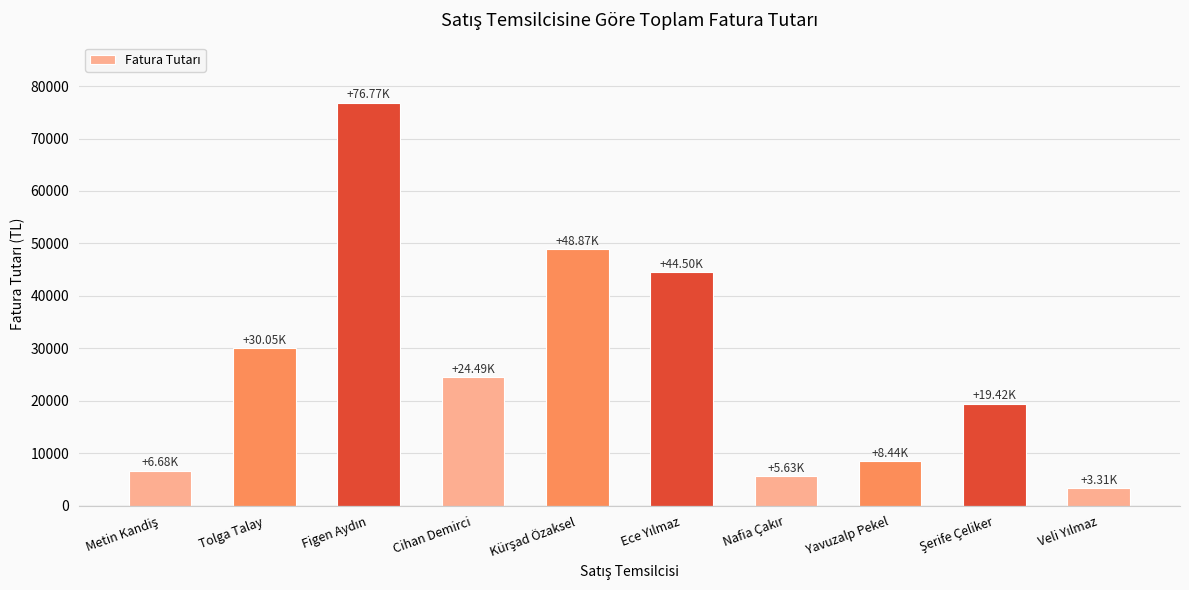

How many values are below 24494?

5